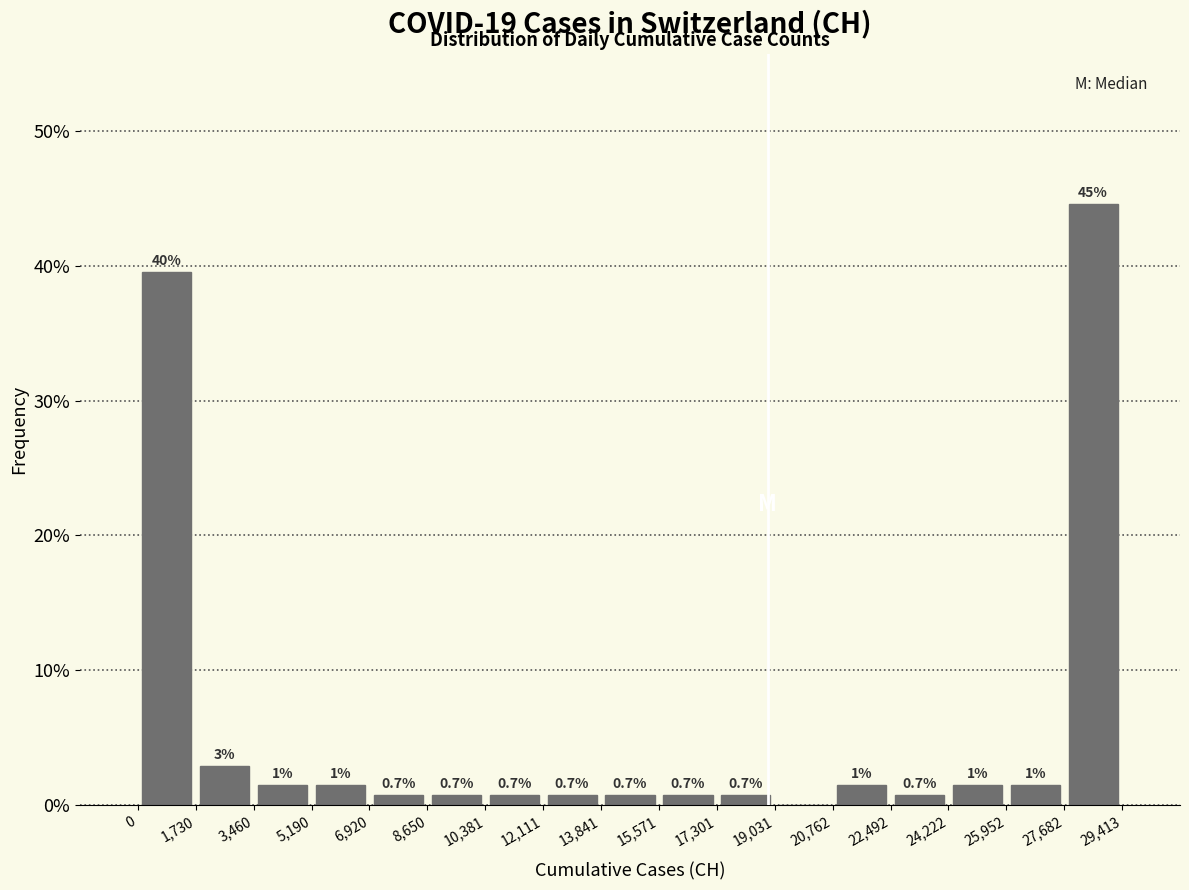

Which range on the x-axis has the tallest bar?

27,682 to 29,413